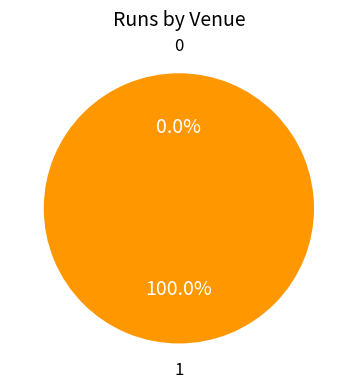

To the nearest percent, what is the combined percentage of Sharjah and Dubai (DSC)?

100%